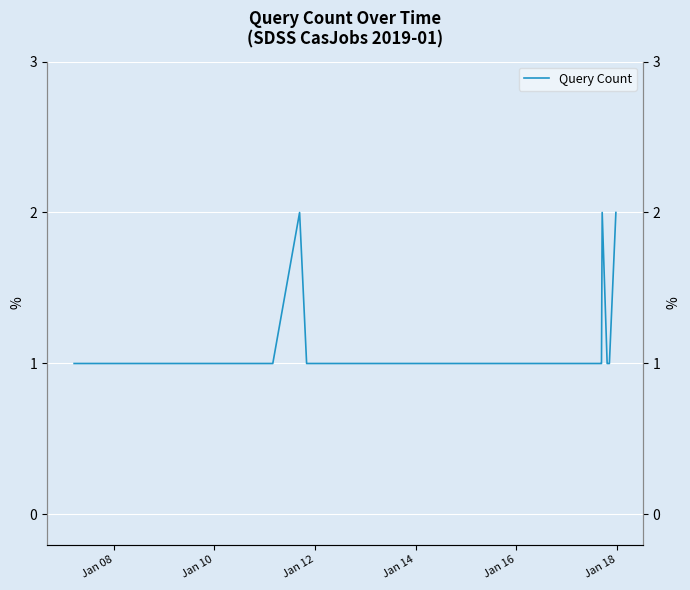

What is the average value?

1